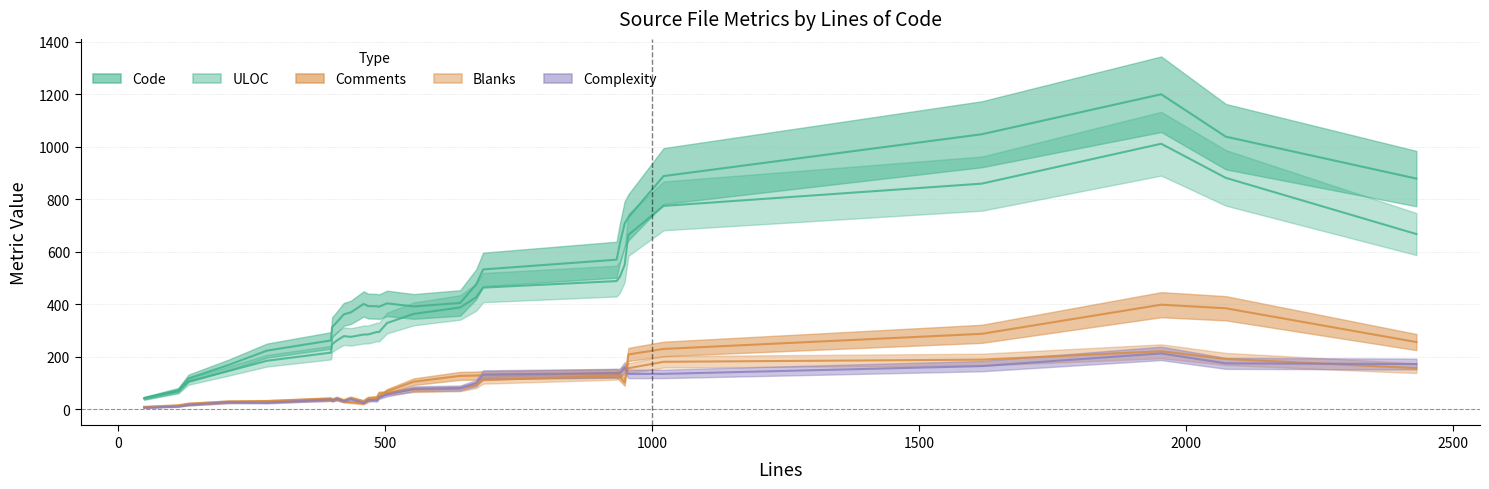

Reading left to right, what are all the values shown in this chart?

Code: 42.4	72.4	117.8	169.6	223.6	262.4	312.6	332.4	361.8	369.2	401.4	393.2	392.6	391.0	403.6	392.0	405.2	476.4	533.0	570.2	631.2	707.6	731.6	888.8	1048.2	1200.6	1039.0	879.2
ULOC: 41.4	68.8	106.2	146.2	185.0	216.0	248.0	262.2	278.8	276.0	284.8	285.4	294.6	294.2	328.8	363.6	388.0	427.0	463.8	488.6	504.8	550.4	664.8	775.2	860.0	1012.0	882.0	667.8
Comments: 7.0	12.8	16.8	26.6	28.8	35.8	33.6	38.2	29.6	26.8	22.2	31.6	43.8	48.2	69.0	105.2	127.4	128.4	130.0	137.0	123.6	102.0	209.0	230.0	287.6	398.6	385.0	256.2
Blanks: 9.4	15.2	21.6	30.0	31.4	41.2	36.2	43.2	34.6	43.6	31.0	43.0	45.0	61.0	62.0	74.6	78.2	92.0	111.0	128.4	137.8	150.6	156.4	181.0	189.2	221.0	191.8	156.8
Complexity: 6.0	10.4	16.8	27.2	25.2	37.4	34.0	40.0	30.8	39.2	24.4	36.4	33.2	44.8	55.8	78.0	81.0	99.8	132.6	137.6	138.2	160.2	134.8	135.0	164.6	213.0	175.0	172.4